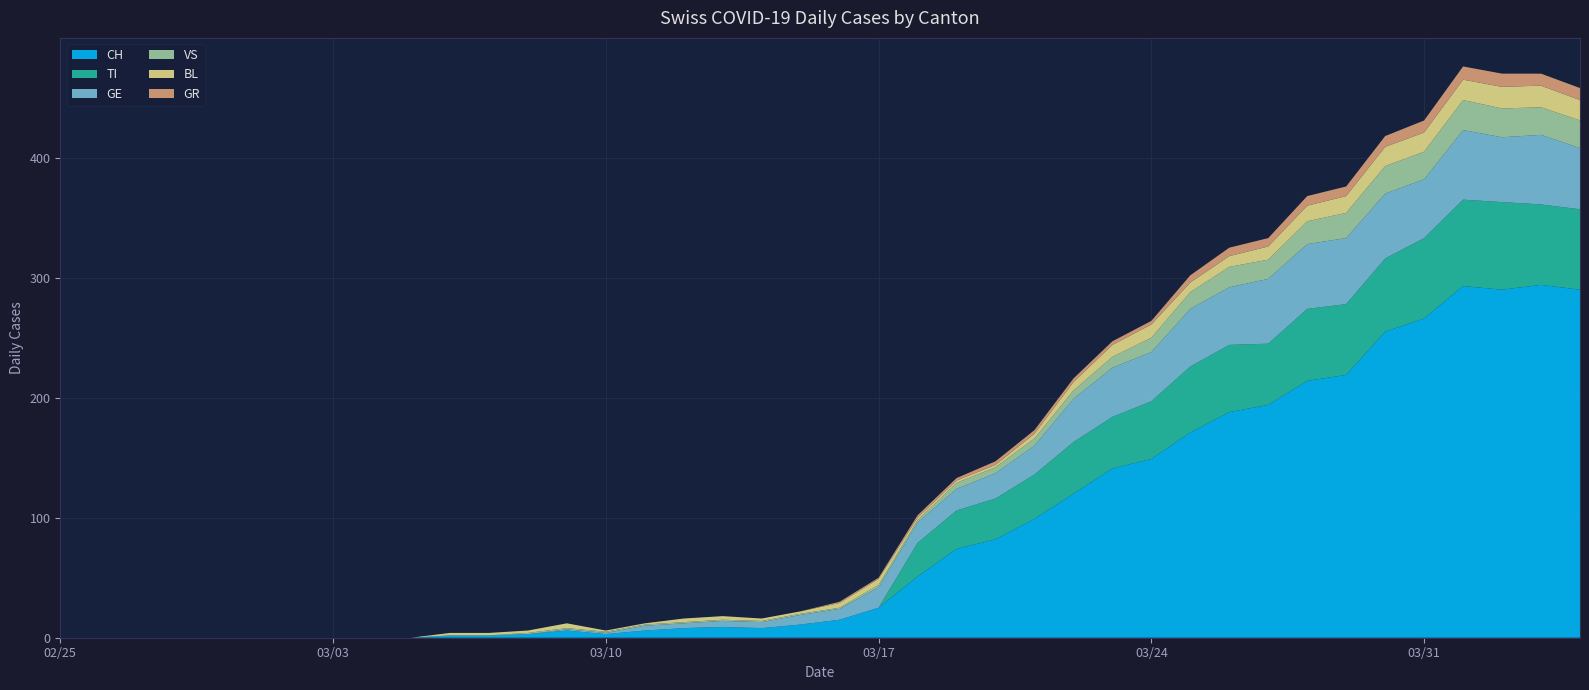

Reading left to right, transcribe all the data shown in this chart.

CH: 0	0	0	0	0	0	0	0	0	0	2	2	3	6	3	6	8	9	8	11	15	25	51	74	82	99	120	141	149	171	188	194	214	219	255	266	293	290	294	290
TI: 0	0	0	0	0	0	0	0	0	0	0	0	0	0	0	0	0	0	0	0	0	0	28	32	34	37	43	43	48	55	56	51	60	59	61	67	72	73	67	67
GR: 0	0	0	0	0	0	0	0	0	0	0	0	0	0	0	0	0	0	0	0	1	1	2	2	3	3	3	3	3	6	7	7	8	8	9	10	11	11	10	10
VS: 0	0	0	0	0	0	0	0	0	0	0	0	1	1	1	1	1	1	1	1	1	2	2	5	5	6	7	9	12	14	17	16	19	21	23	23	25	24	23	23
BL: 0	0	0	0	0	0	0	0	0	0	2	2	2	4	1	1	3	3	2	2	4	5	2	2	2	4	7	10	11	8	9	11	13	14	16	16	17	18	18	17
GE: 0	0	0	0	0	0	0	0	0	0	0	0	0	1	1	4	4	5	5	8	9	17	17	18	21	24	36	41	41	48	48	54	54	55	54	49	58	54	58	51